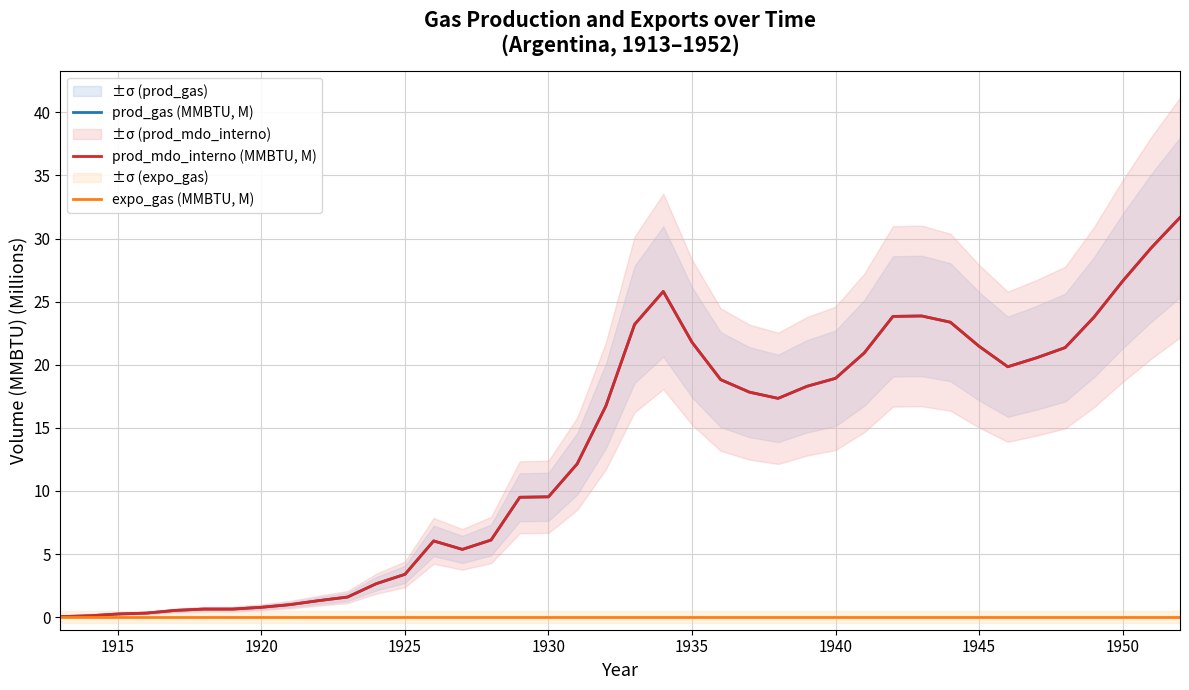

True or false: prod_mdo_interno (MMBTU, M) and expo_gas (MMBTU, M) cross at least once.

False